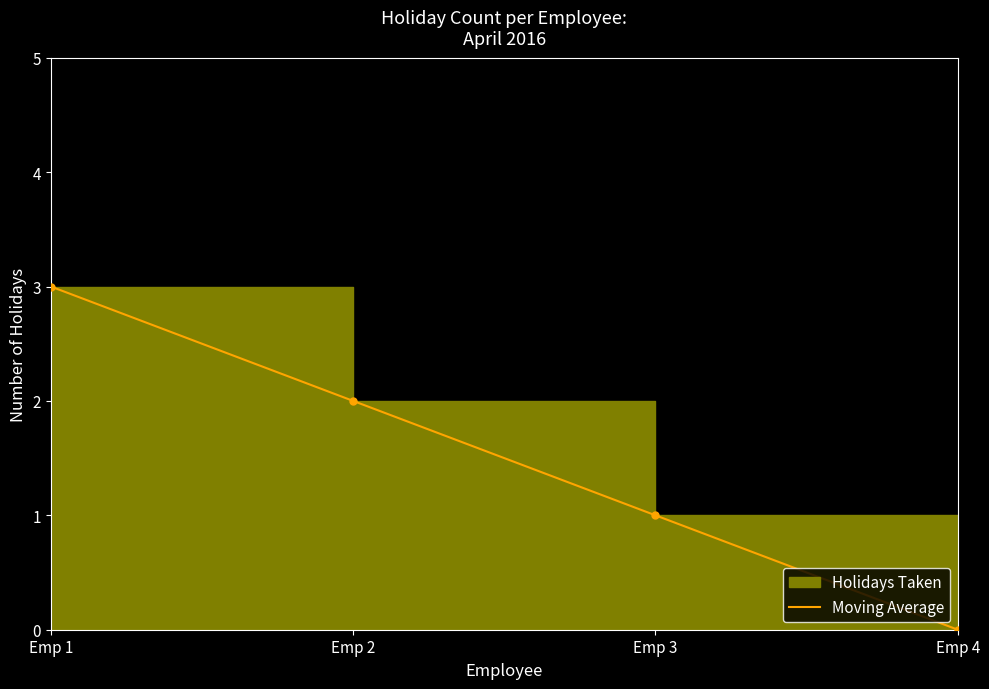

Reading right to left, transcribe all the data shown in this chart.

0	1	2	3